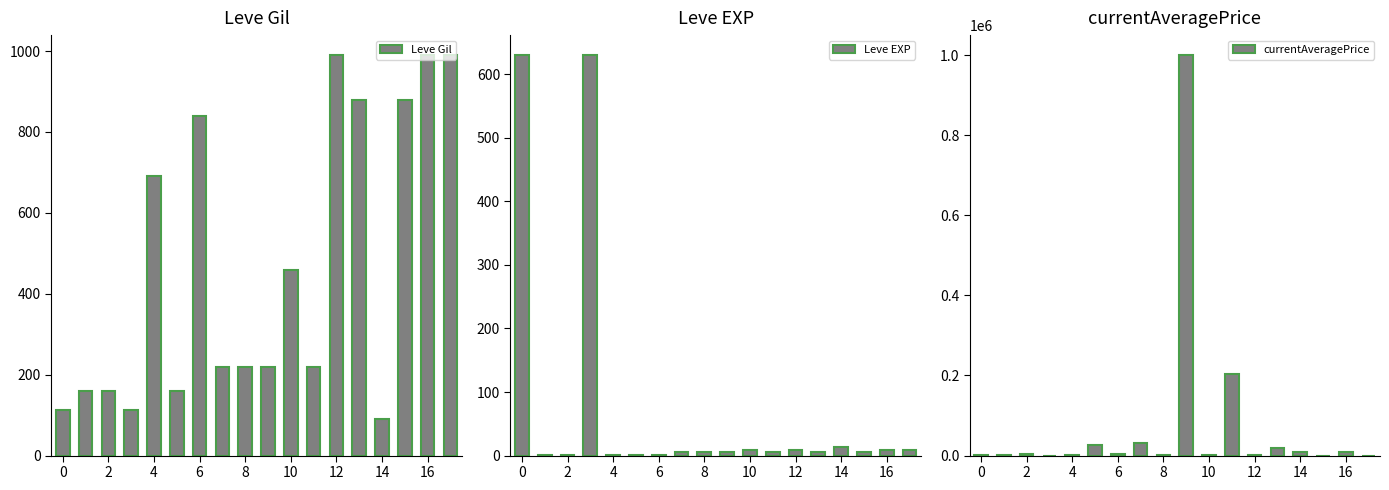

Where does the Leve Gil series first go above 220?

4